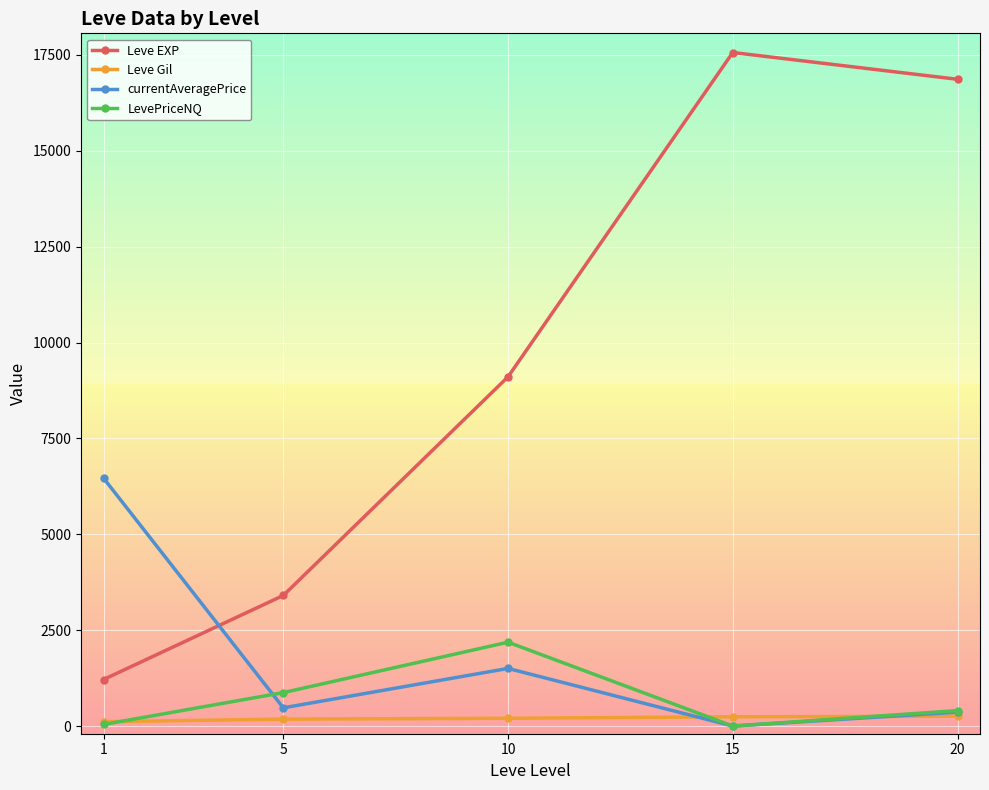

True or false: Leve Gil and Leve EXP cross at least once.

False